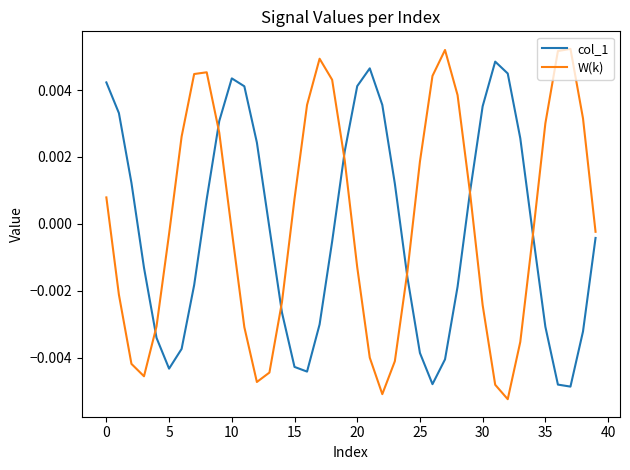

Which label corresponds to the smallest value in the chart?

32